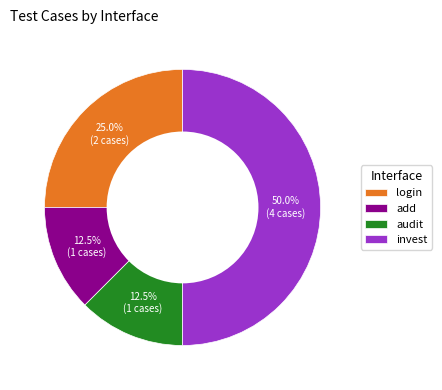

Is audit the majority of the pie?

No